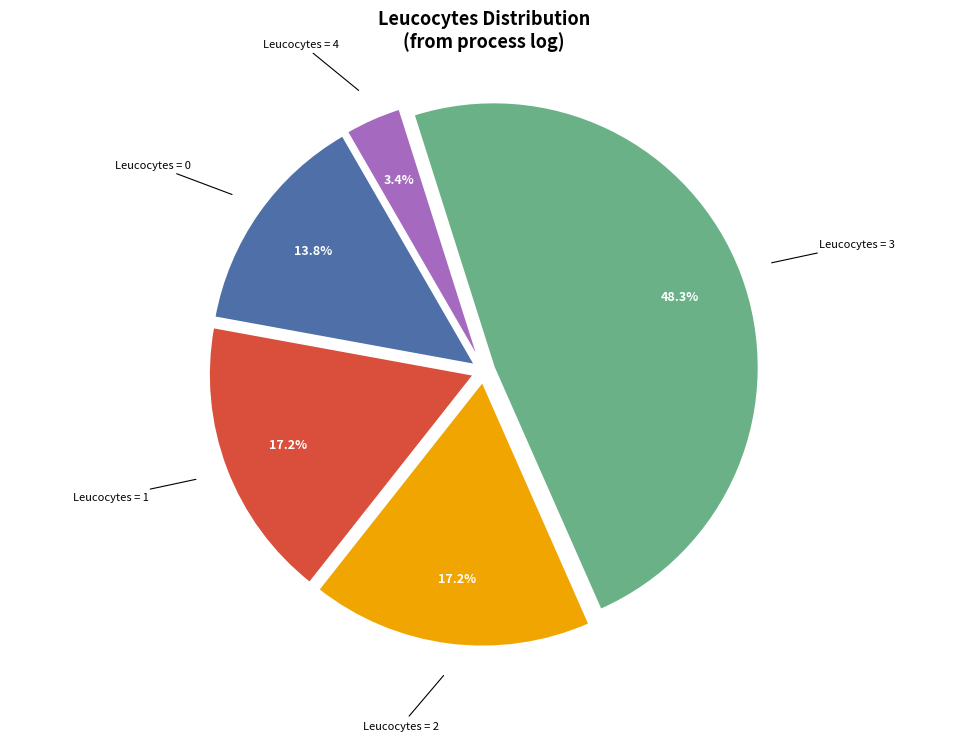

Which slice is the largest?

Leucocytes = 3